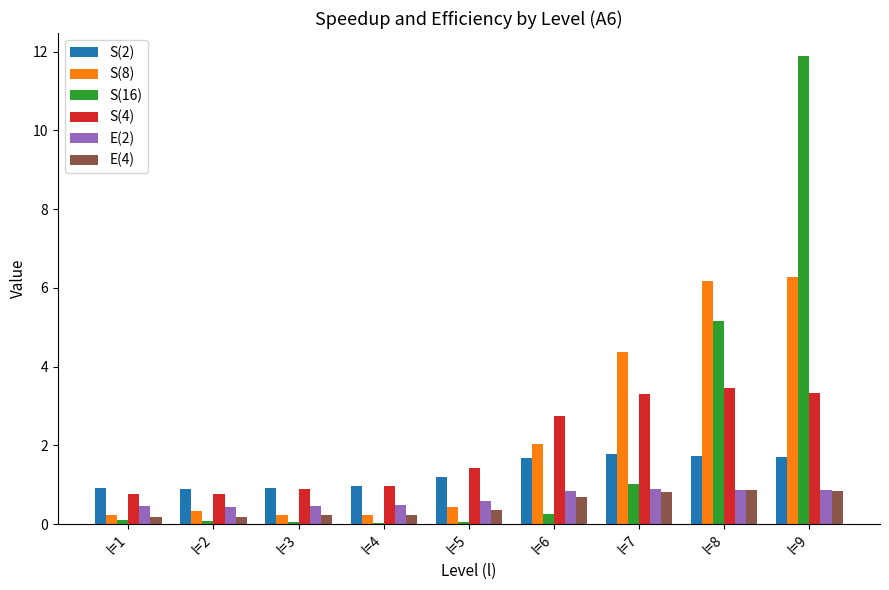

What is the average value of the S(8) series?

2.3